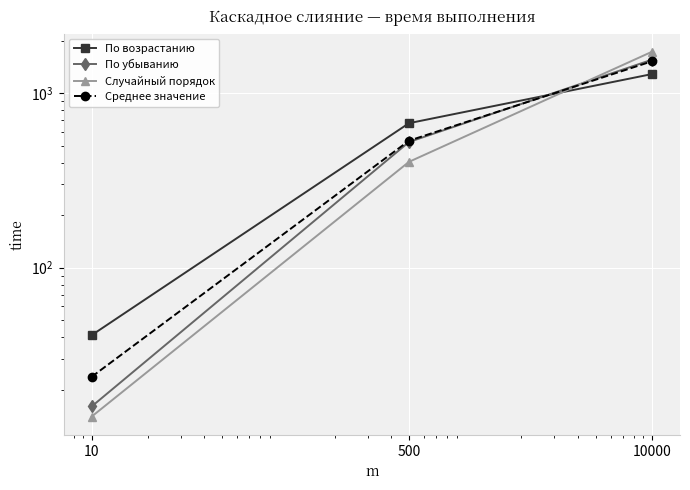

At which label is Случайный порядок closest to 871?

500